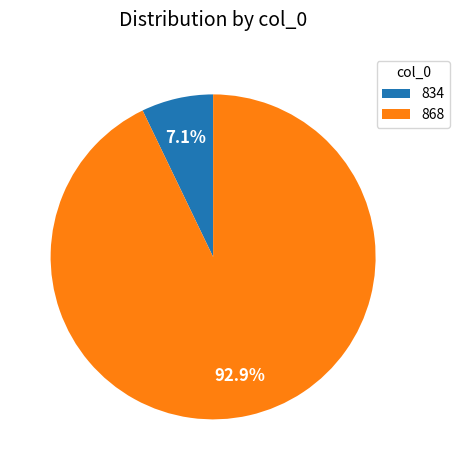

Is 834 the majority of the pie?

No